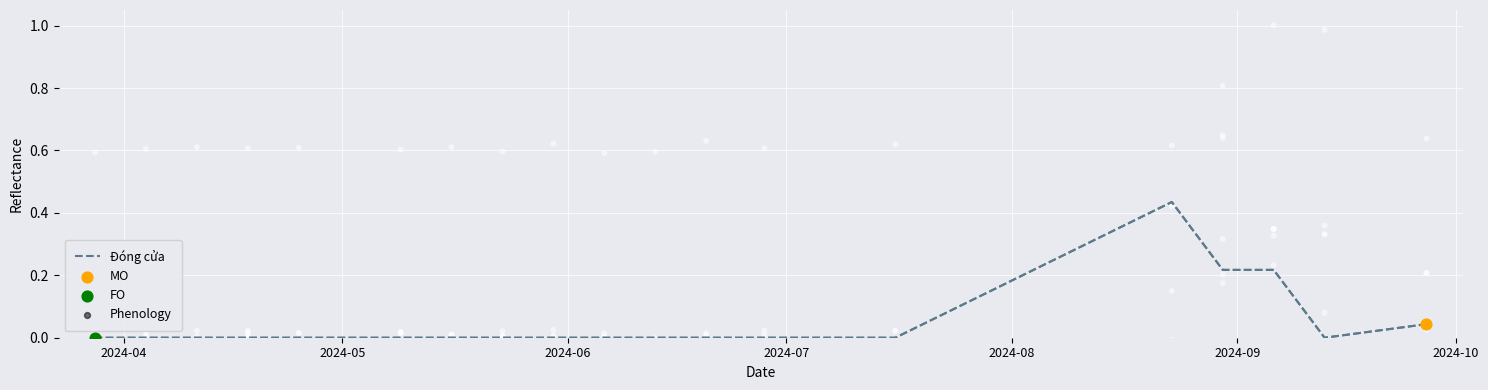

Which has a higher value, 10 or 7?

10